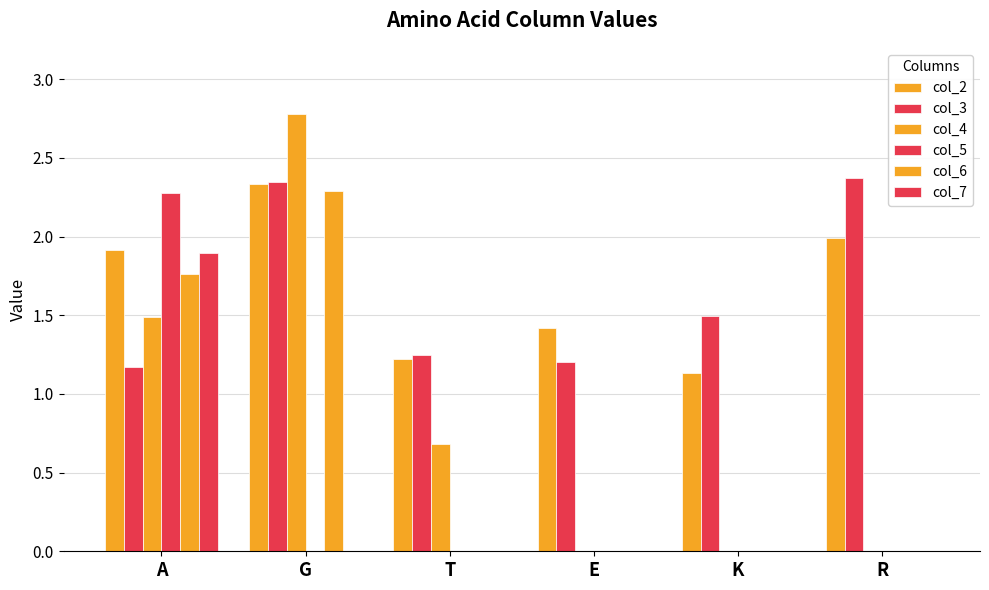

Are the bars horizontal?

No